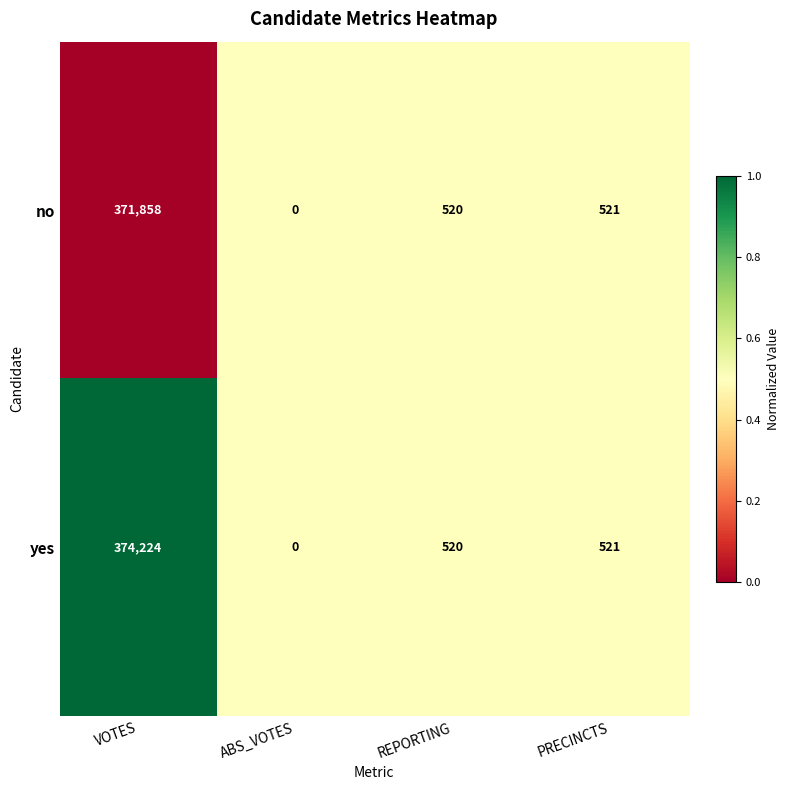

Which series changed the most between VOTES and ABS_VOTES?

yes